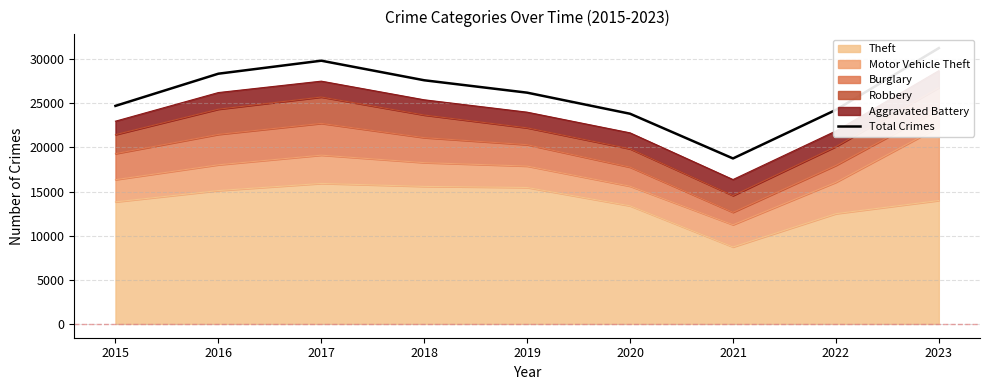

Which label corresponds to the smallest value in the chart?

2021